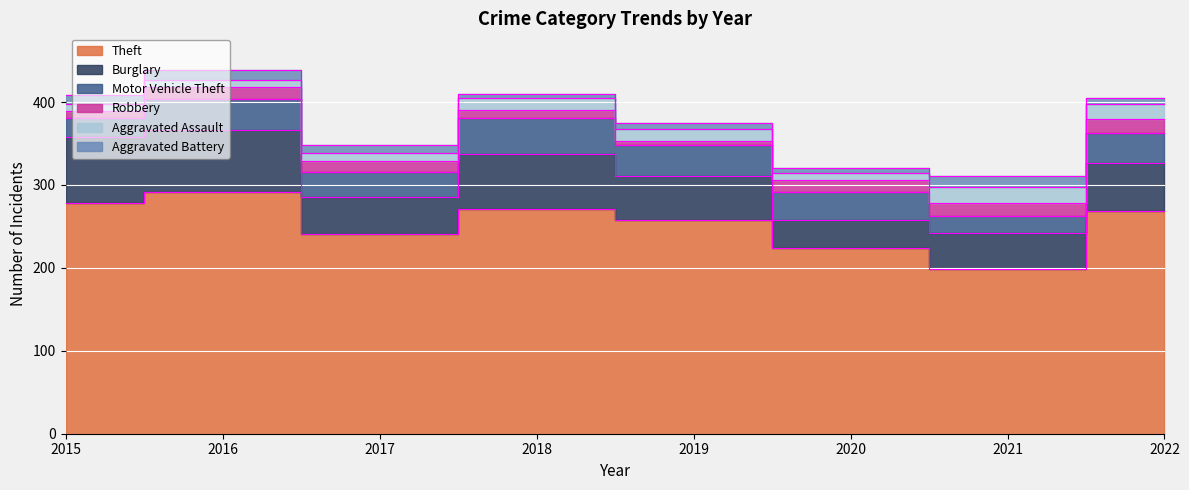

Reading left to right, list all the values displayed in this chart.

Theft: 278	291	241	271	258	224	199	269
Burglary: 80	75	45	66	53	34	43	58
Motor Vehicle Theft: 23	38	30	44	37	33	21	36
Robbery: 8	14	13	9	5	15	15	17
Aggravated Assault: 9	9	10	15	15	8	19	18
Aggravated Battery: 11	12	9	5	7	6	14	7